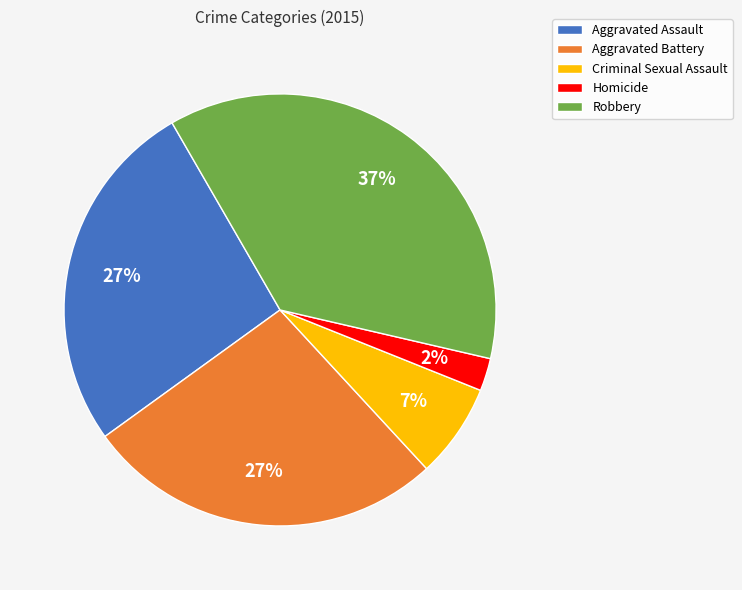

To the nearest percent, what is the combined percentage of Criminal Sexual Assault and Aggravated Battery?

34%